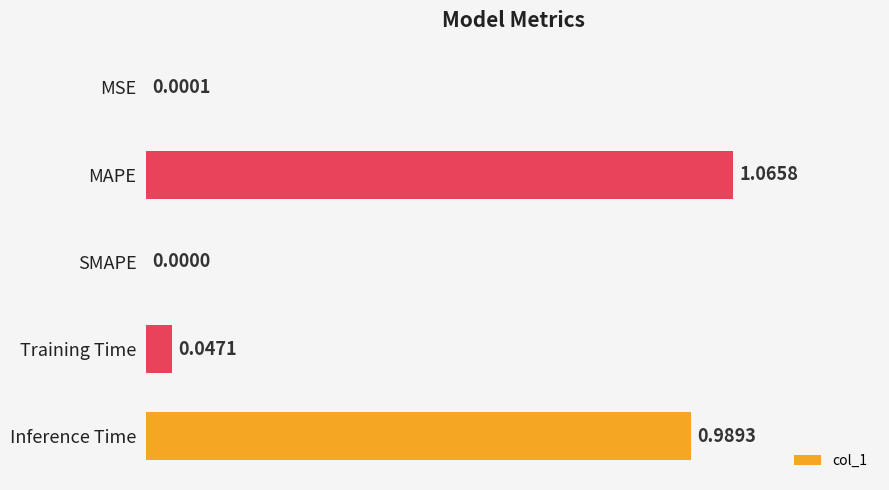

What is the sum of all values?

2.1